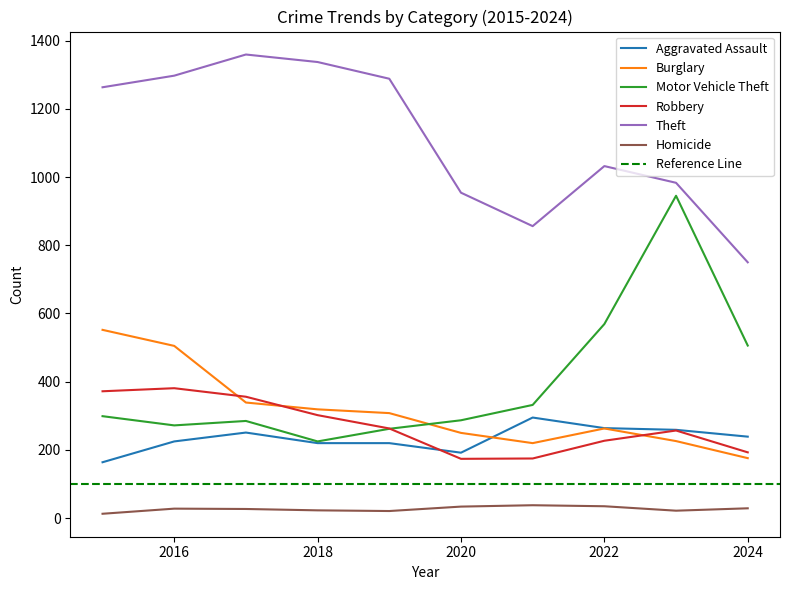

True or false: Homicide and Aggravated Assault intersect in this chart.

False